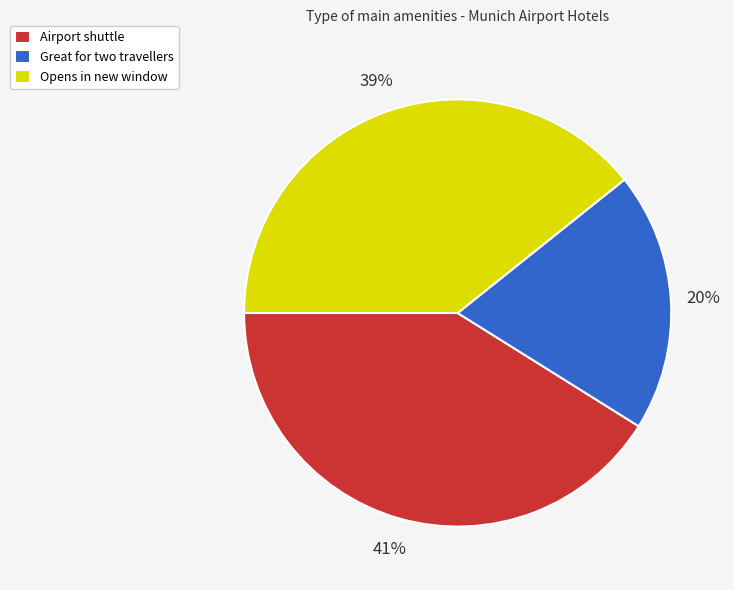

To the nearest percent, what portion does Airport shuttle represent?

41%